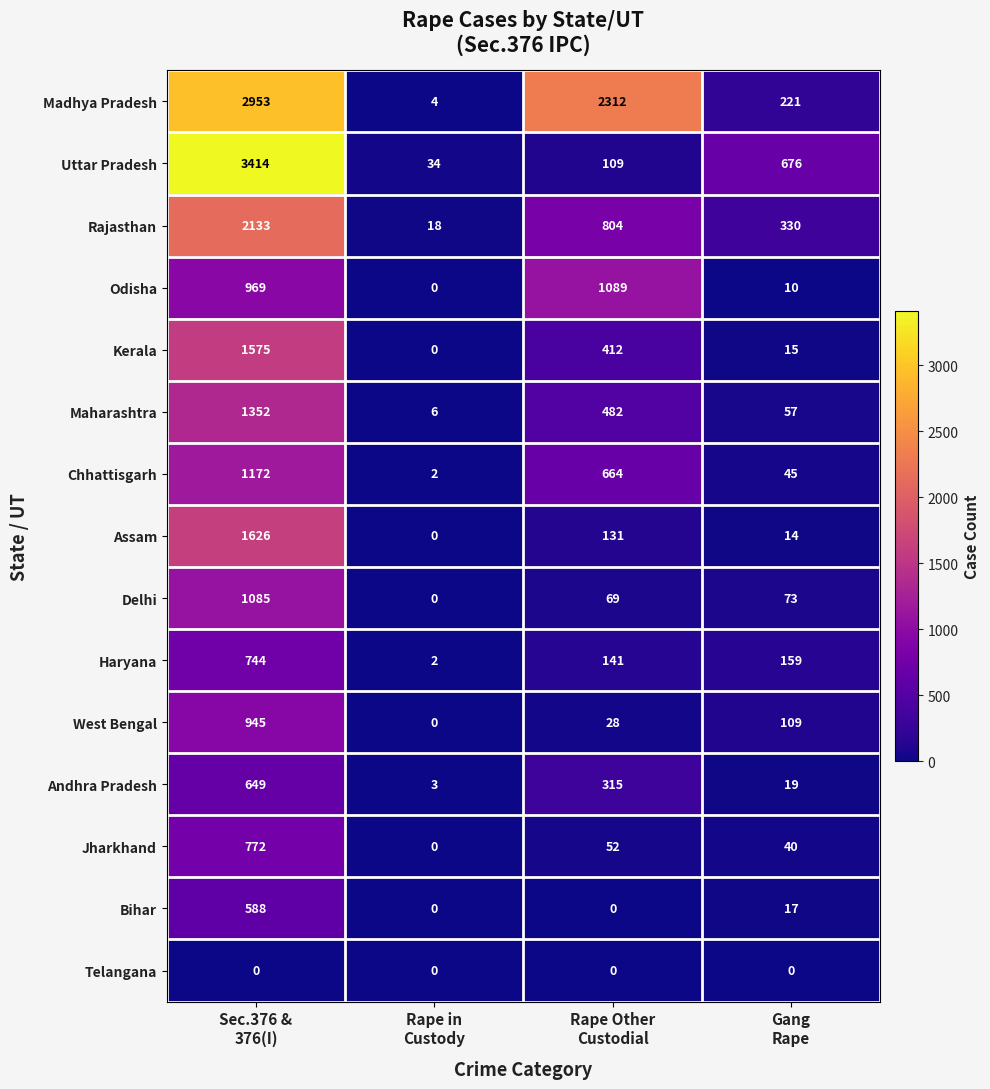

Count the number of categories in the chart.

4